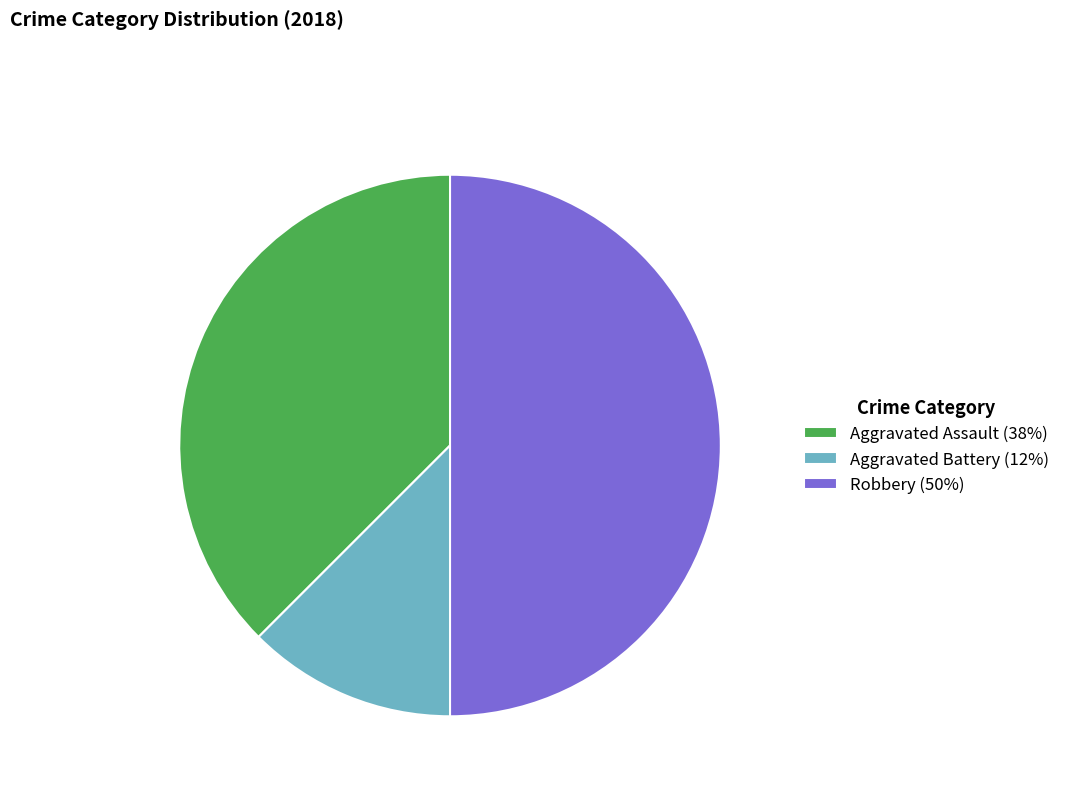

Does Aggravated Assault (38%) account for over 50% of the chart?

No